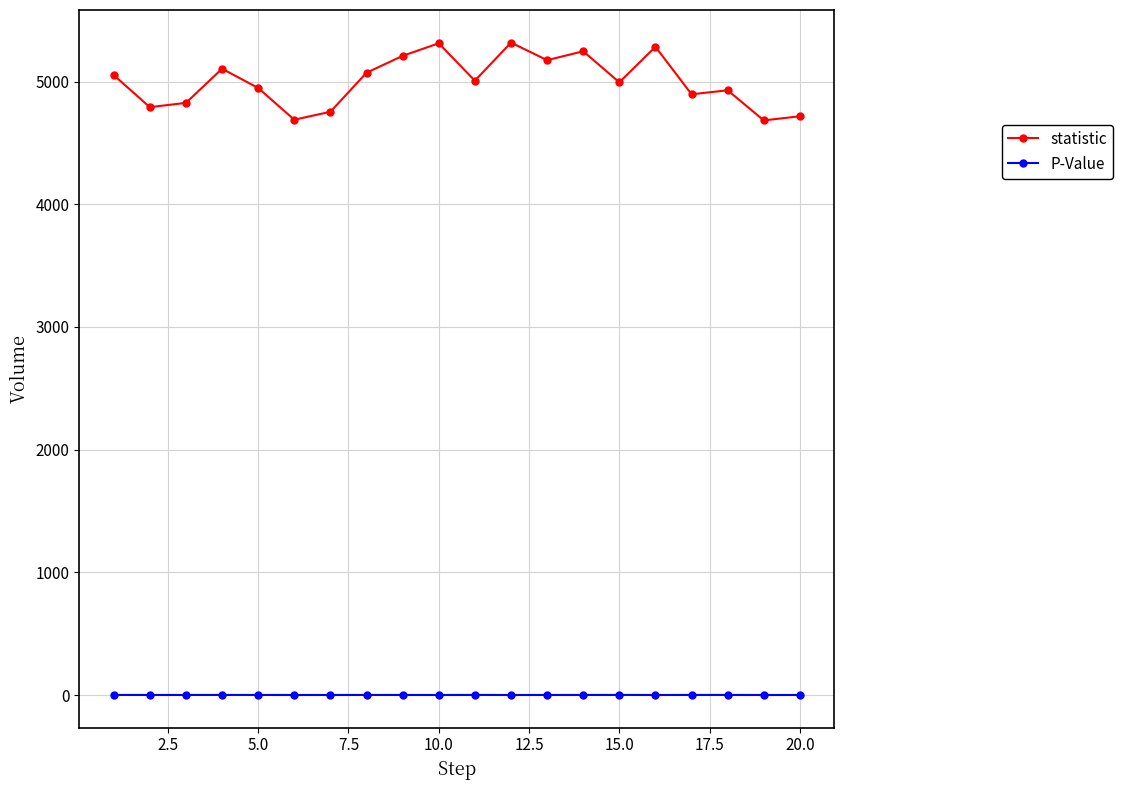

What is the sum of all statistic values?

100000.0